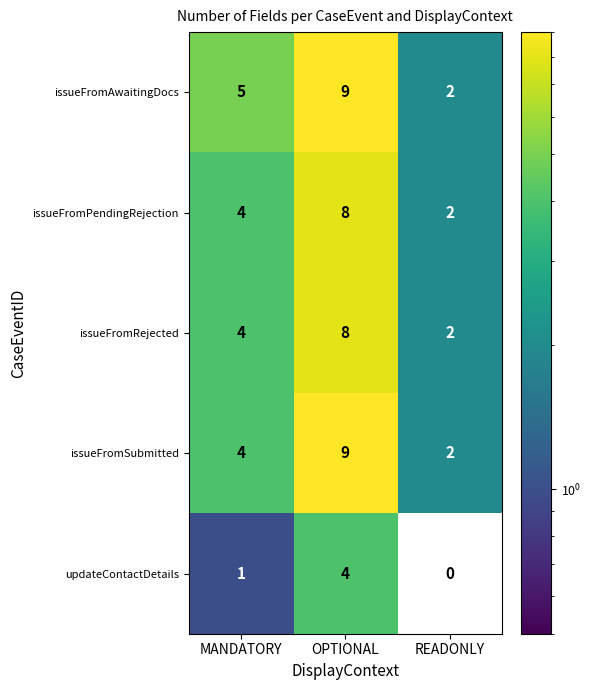

Which series has the largest total across all categories?

issueFromAwaitingDocs